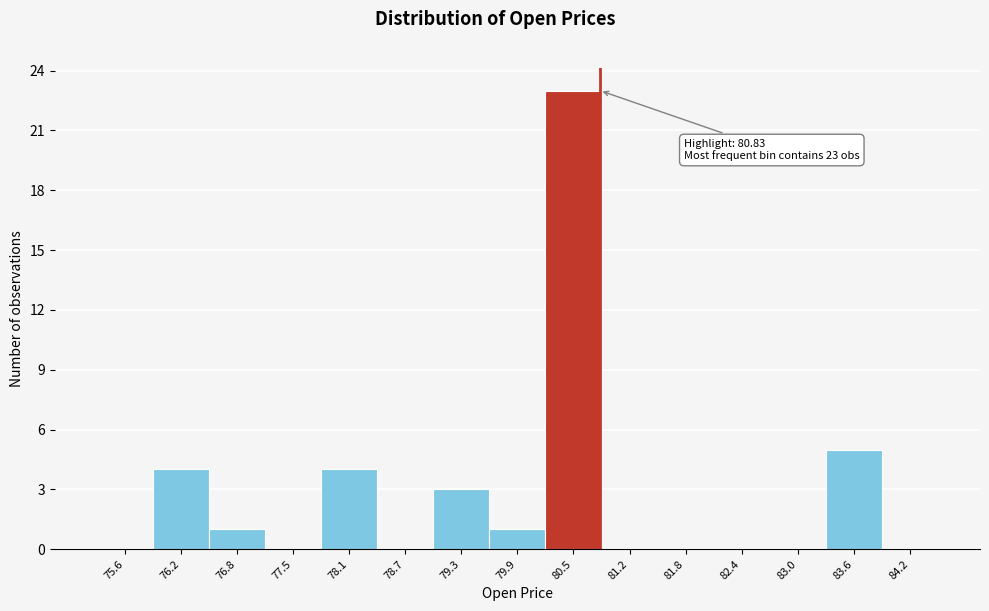

Which range on the x-axis has the tallest bar?

80.2 to 80.8